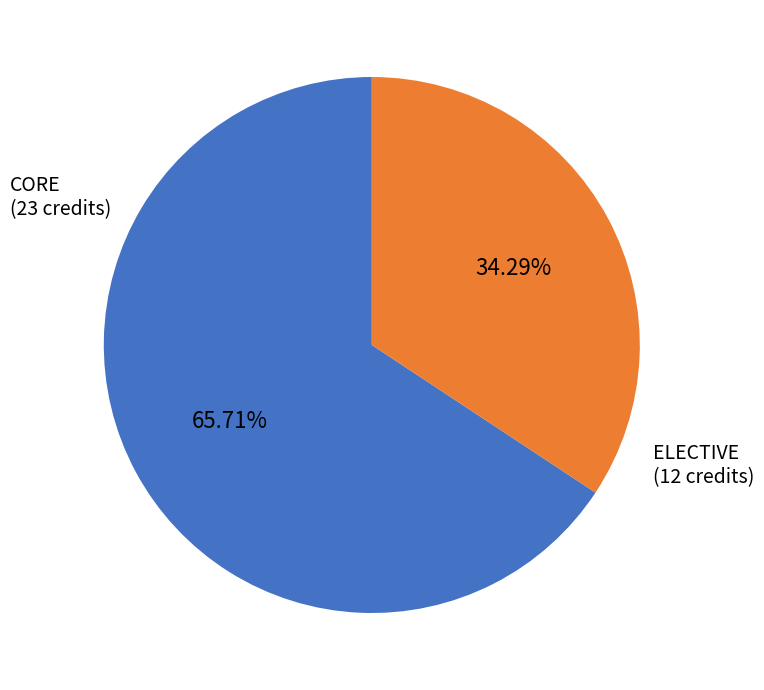

Is there any slice that represents more than half of the pie?

Yes